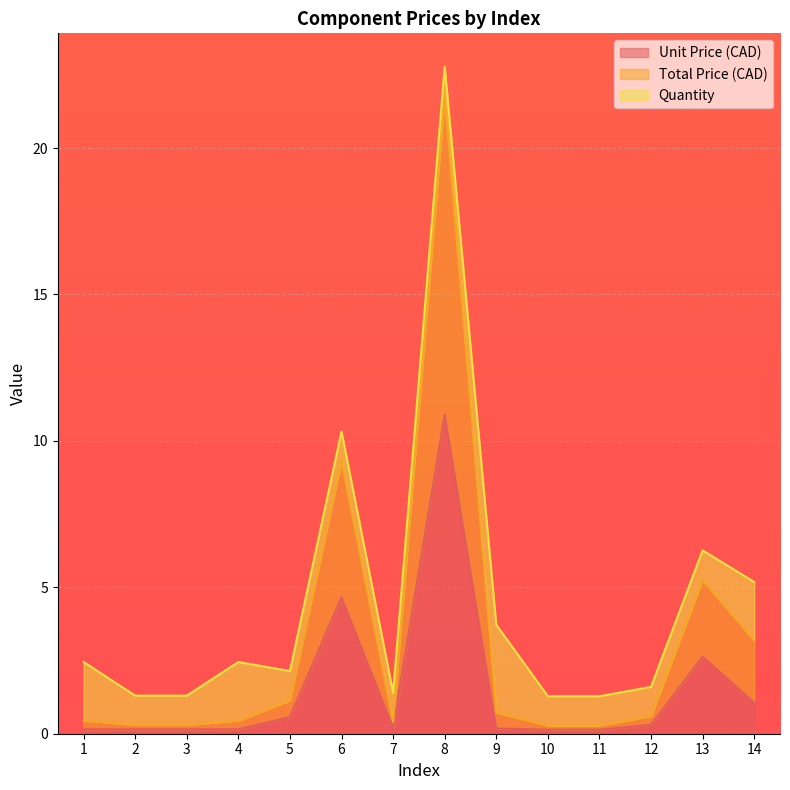

How many lines are shown in the chart?

3